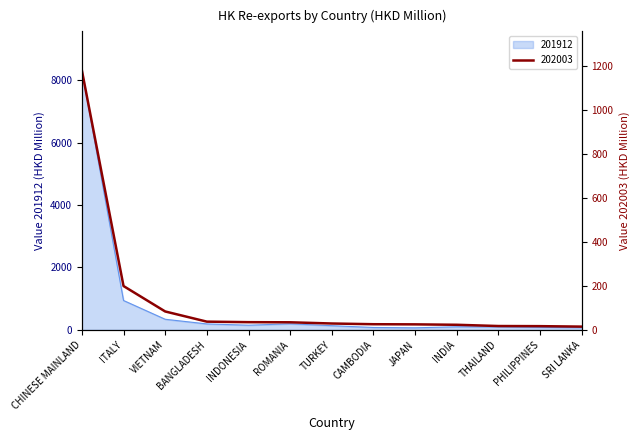

Reading right to left, transcribe all the data shown in this chart.

202003: 14.7	16.8	17.4	23.1	25.0	25.6	28.9	34.4	35.0	37.3	83.5	199.0	1178.8
201912: 71.1	79.7	95.1	99.4	65.3	75.9	133.7	194.0	149.0	190.1	339.5	940.7	8313.0